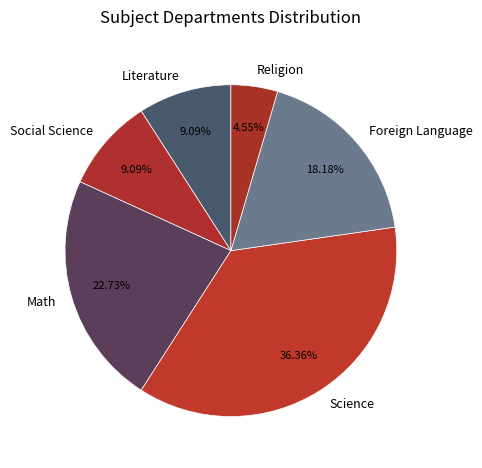

Which slice is the largest?

Science